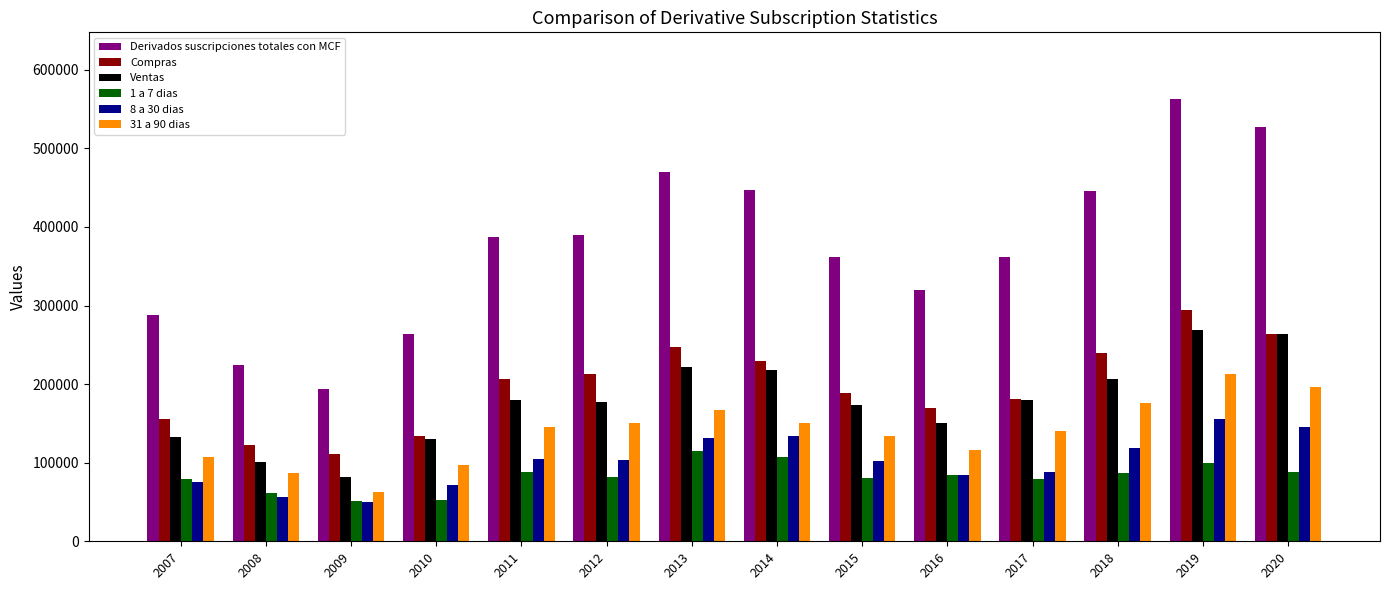

Is the value of Derivados suscripciones totales con MCF at 2015 greater than the value of Ventas at 2013?

Yes